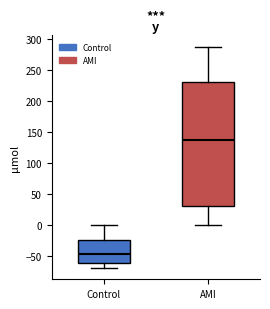

Reading left to right, read every box against the y-axis: the position of its median line, the range the box covers, and the ends of its whiskers. The values are not printed on the chart, so give them approximately, as read against the axis.

Control: median -45, box -60 to -25, whiskers -70 to 0
AMI: median 140, box 30 to 230, whiskers 0 to 285